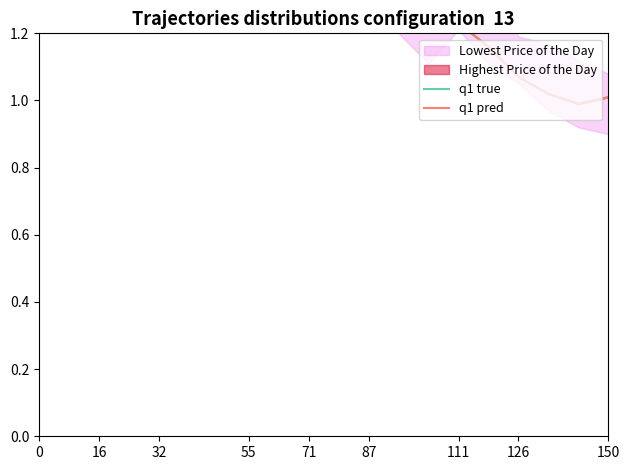

Reading right to left, extract all data points from this chart.

q1 true: 1.0	1.0	1.0	1.1	1.2	1.2	1.3	1.2	1.3	1.4	1.4	1.4	1.4	1.4	1.4	1.3	1.4	1.6	1.7	1.7
q1 pred: 1.0	1.0	1.0	1.1	1.2	1.2	1.3	1.2	1.3	1.4	1.4	1.4	1.4	1.4	1.3	1.4	1.6	1.7	1.7	1.6